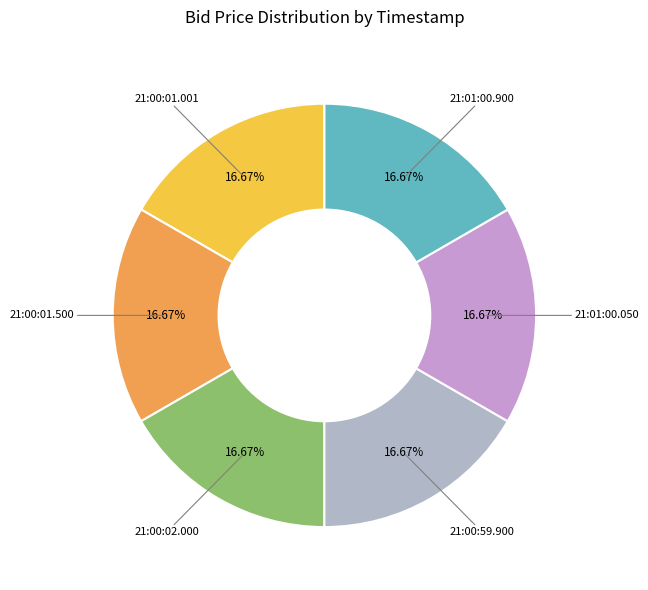

Is there a majority slice in this chart?

No